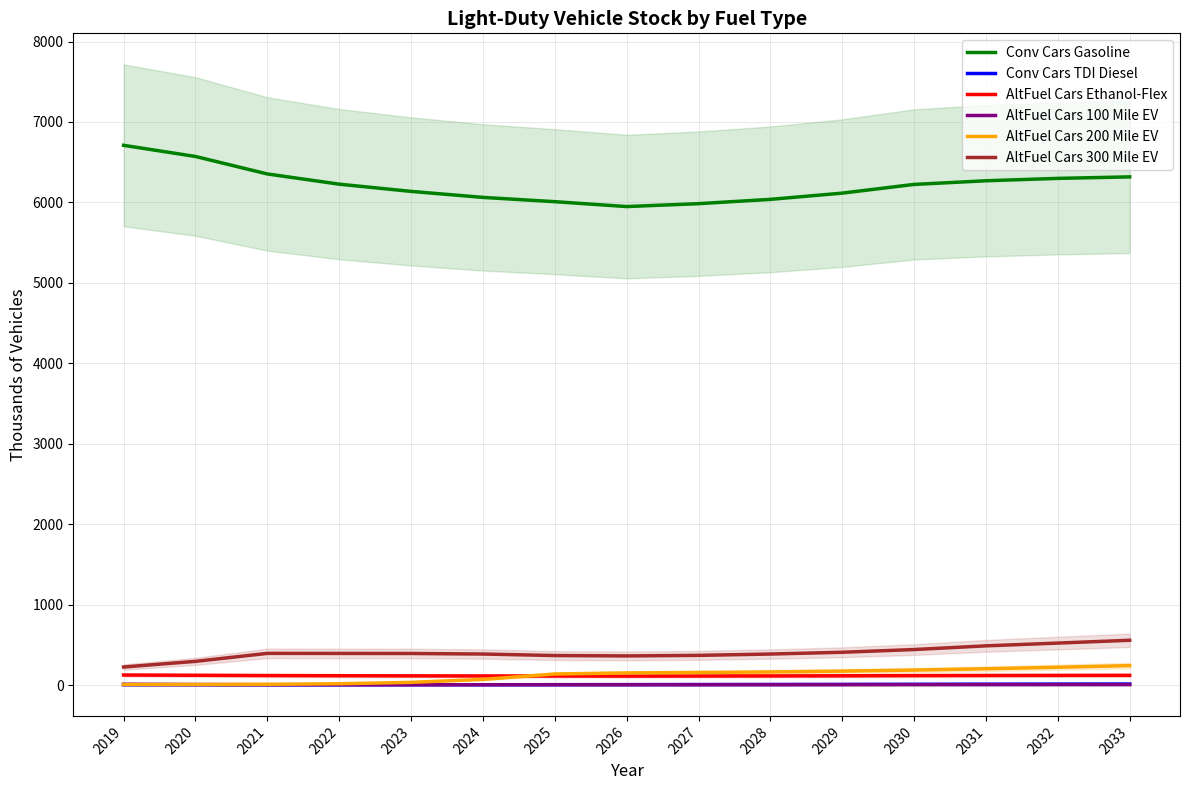

The value of Conv Cars TDI Diesel at 2029 is 4.4. True or false?

False